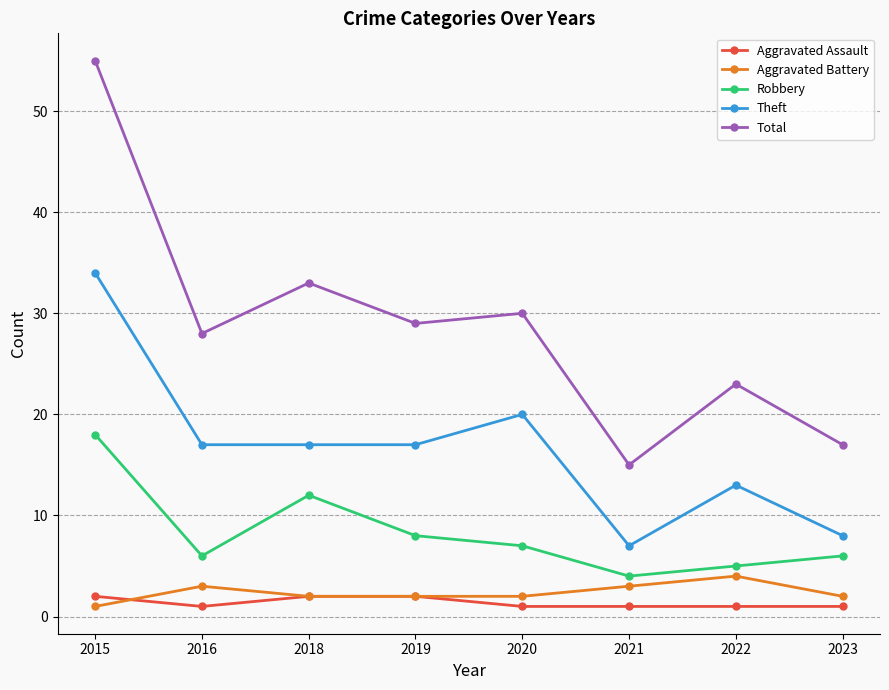

The Theft series shows 24 at 2019. True or false?

False